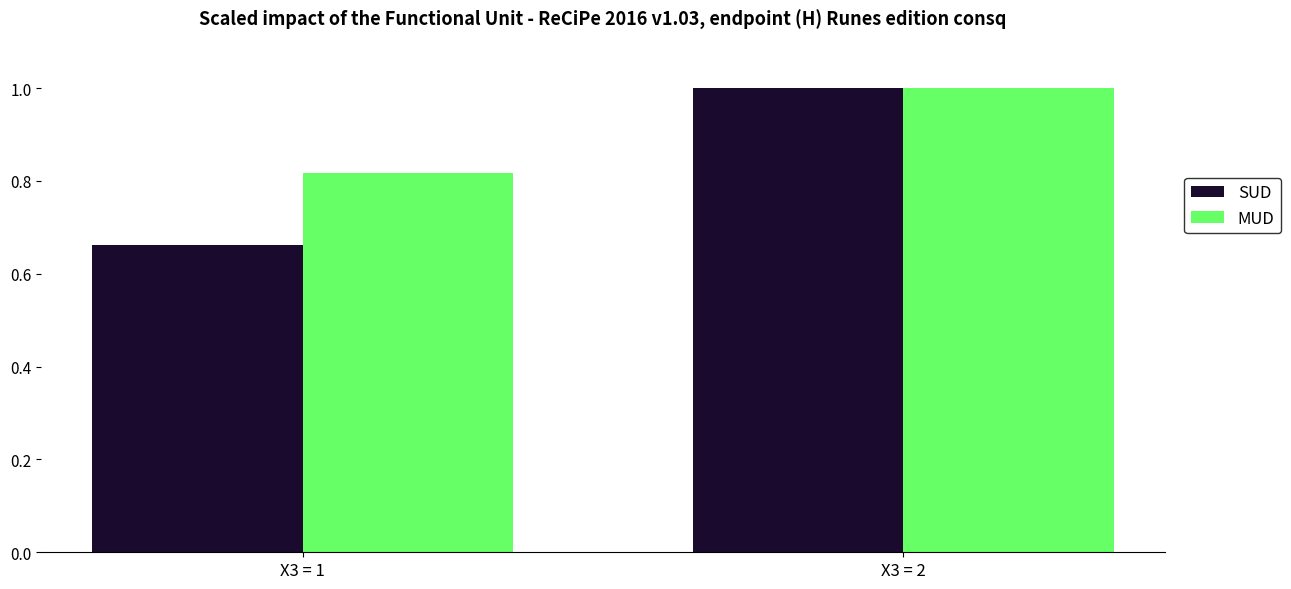

Rank the series at X3 = 1 from lowest to highest value.

SUD, MUD